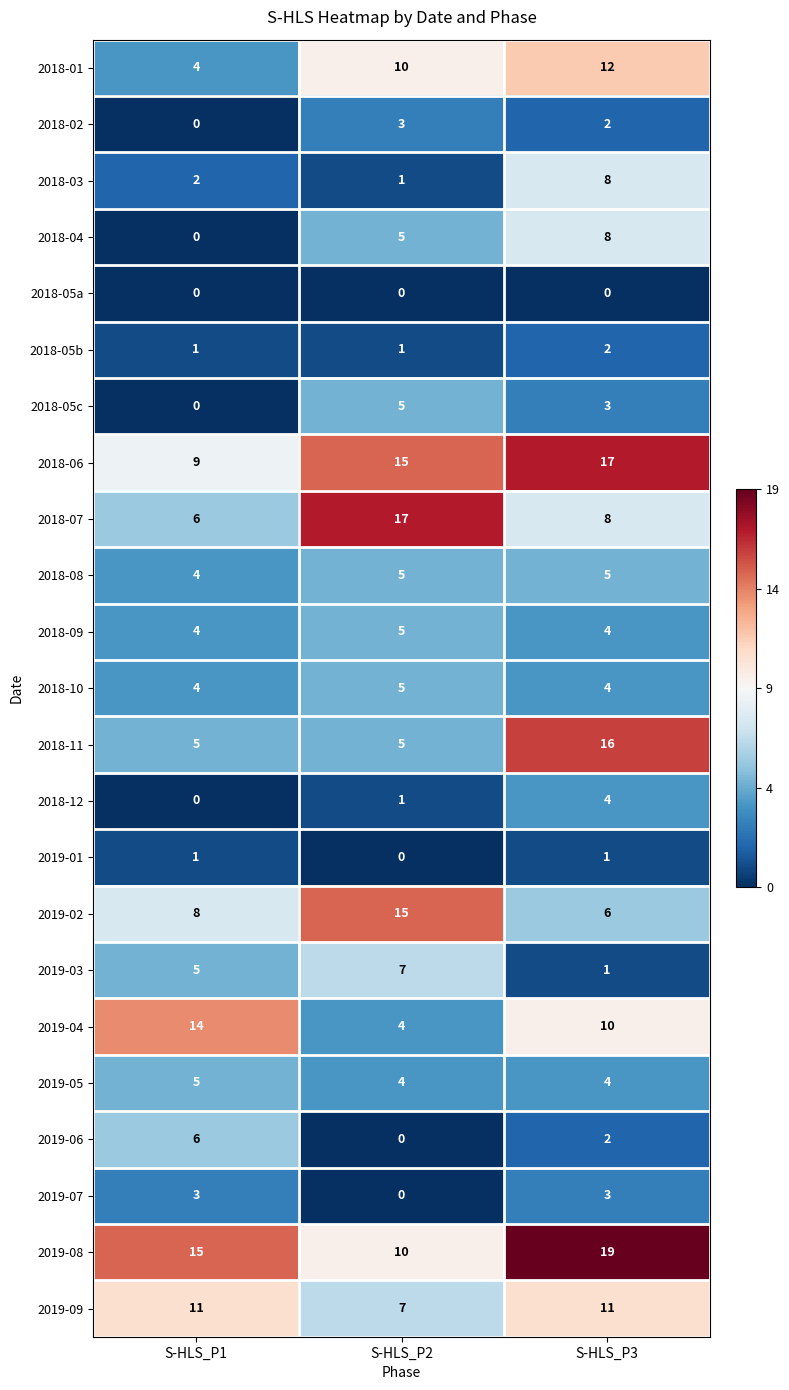

How many series are shown in this chart?

23